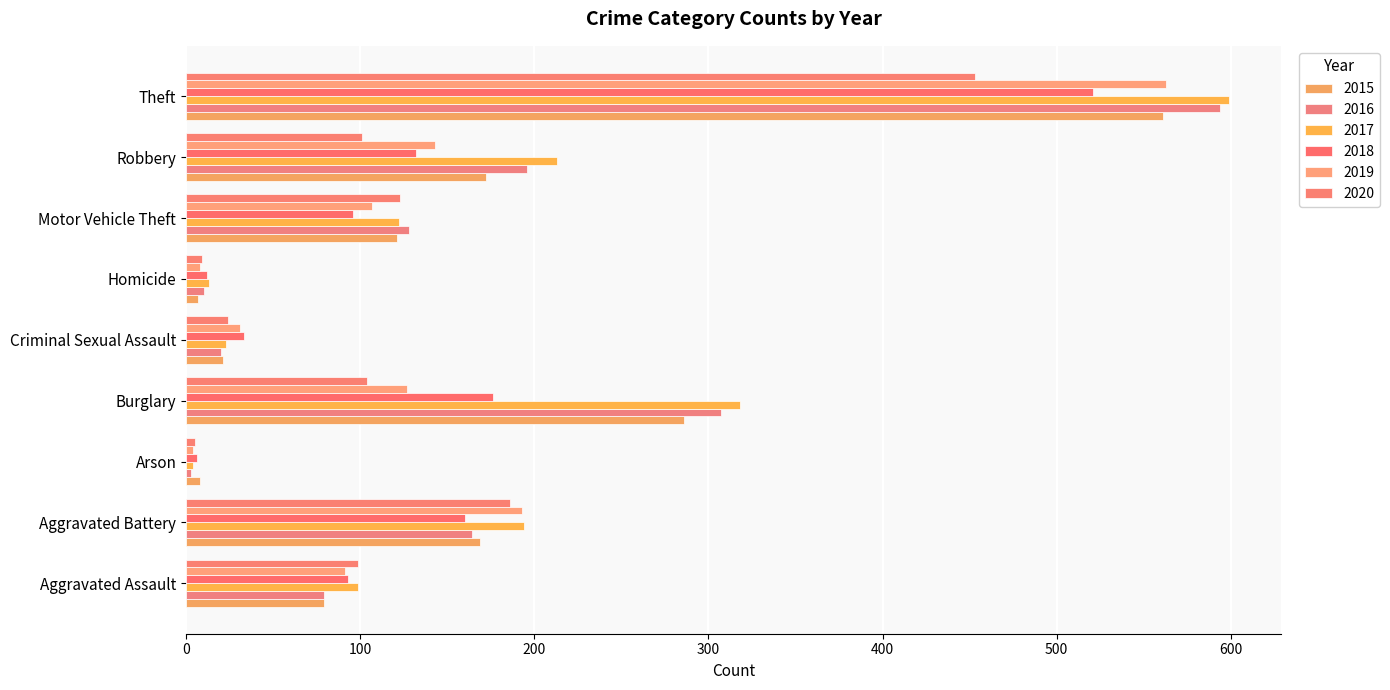

The 2020 series shows 99 at Aggravated Assault. True or false?

True